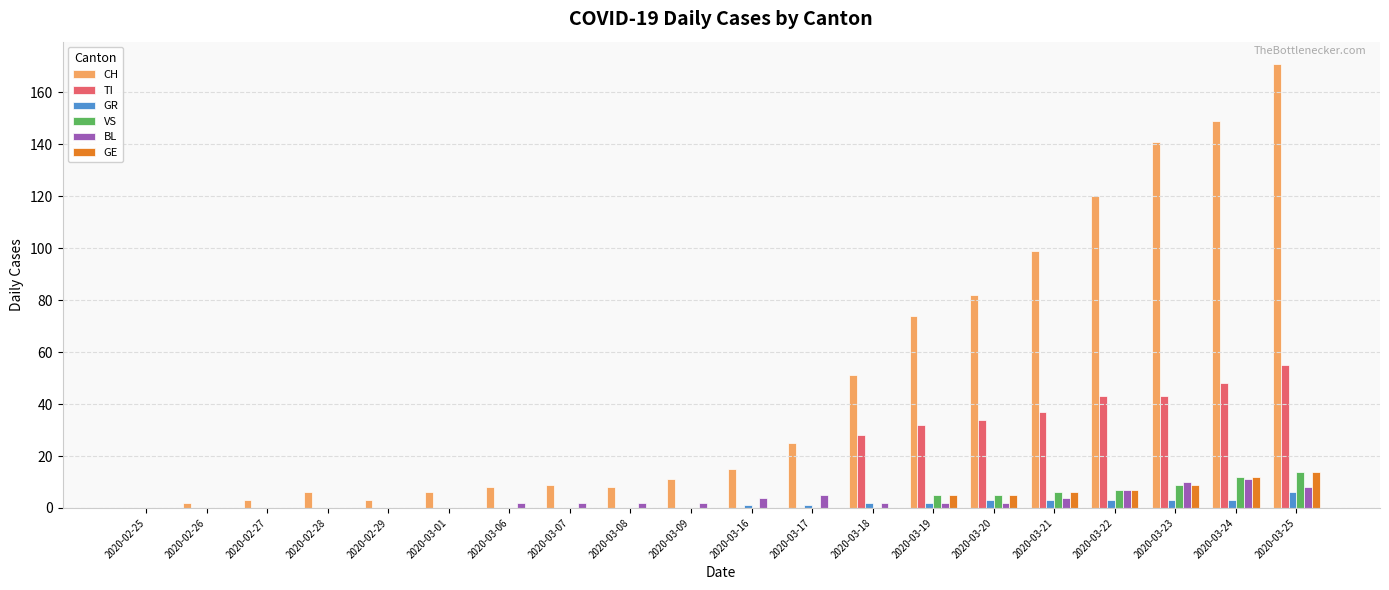

What is the sum of the BL values at 2020-03-18 and 2020-03-23?

12